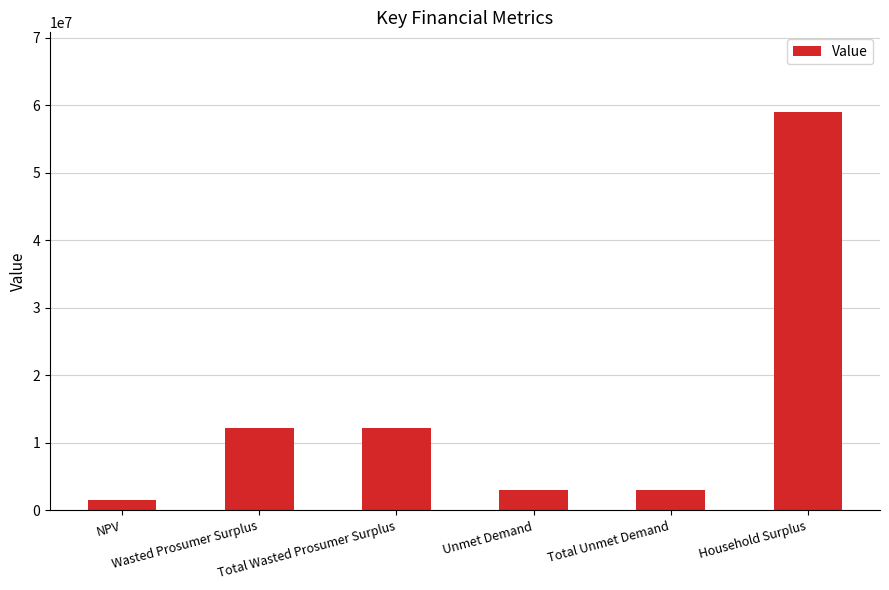

What is the ratio of the value at Household Surplus to the value at Wasted Prosumer Surplus?

4.8